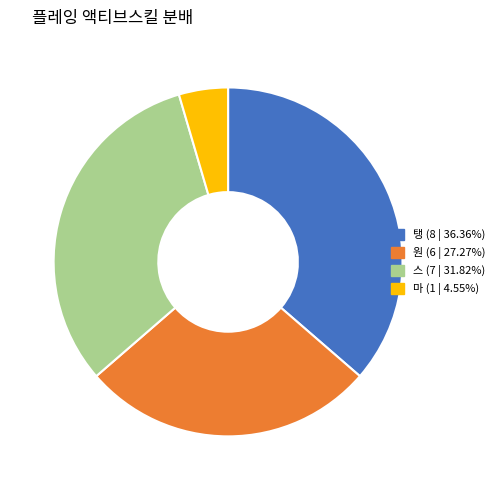

Is there a majority slice in this chart?

No